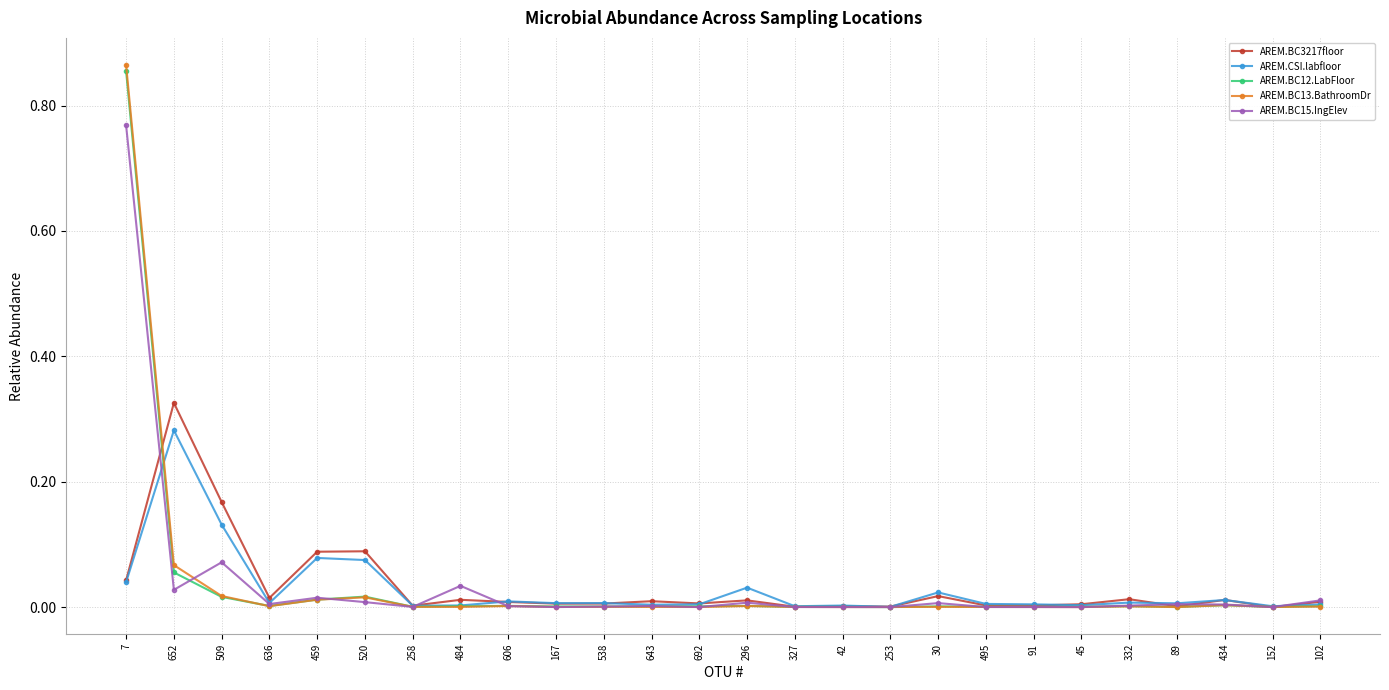

Is it true that AREM.BC13.BathroomDr equals 0.0 at 692?

True